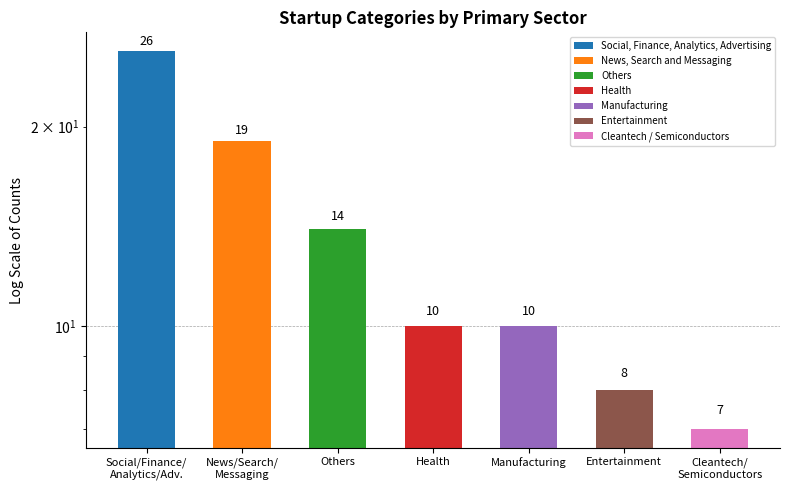

Between Social/Finance/
Analytics/Adv. and Others, which is larger?

Social/Finance/
Analytics/Adv.